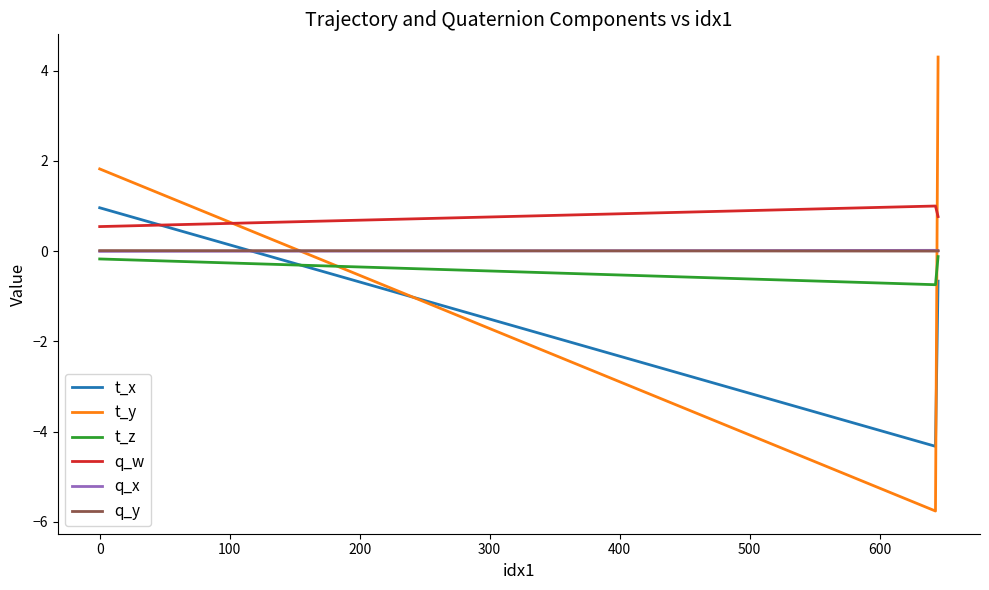

What is the sum of all q_w values?

2.3